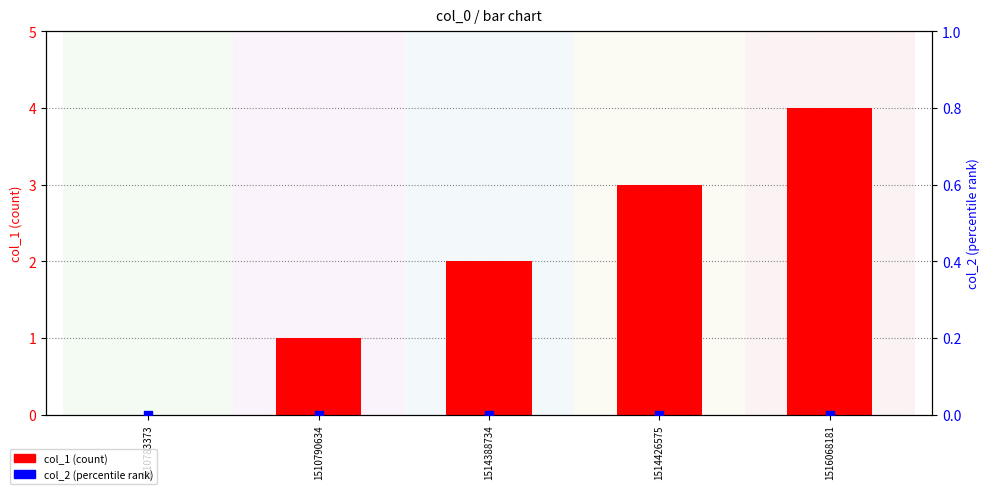

Which series contains the lowest Y value?

col_1 (count)